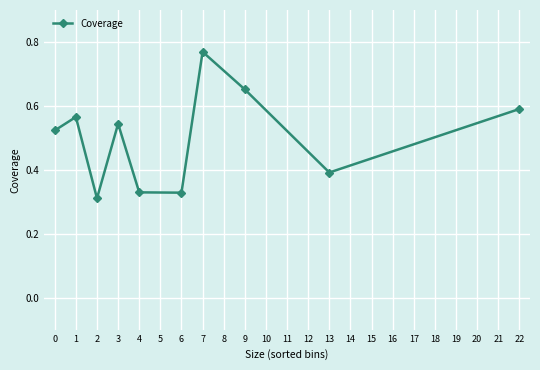

How many values are between 0 and 1?

10